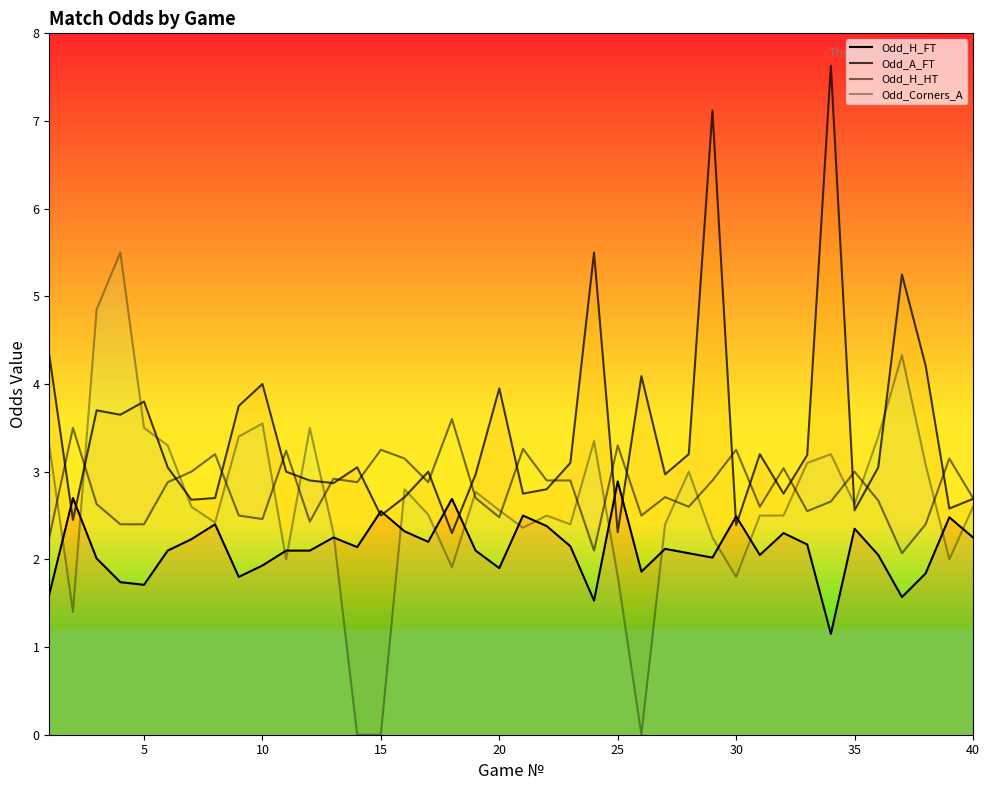

List the series in order of their peak value, lowest first.

Odd_H_FT, Odd_H_HT, Odd_Corners_A, Odd_A_FT